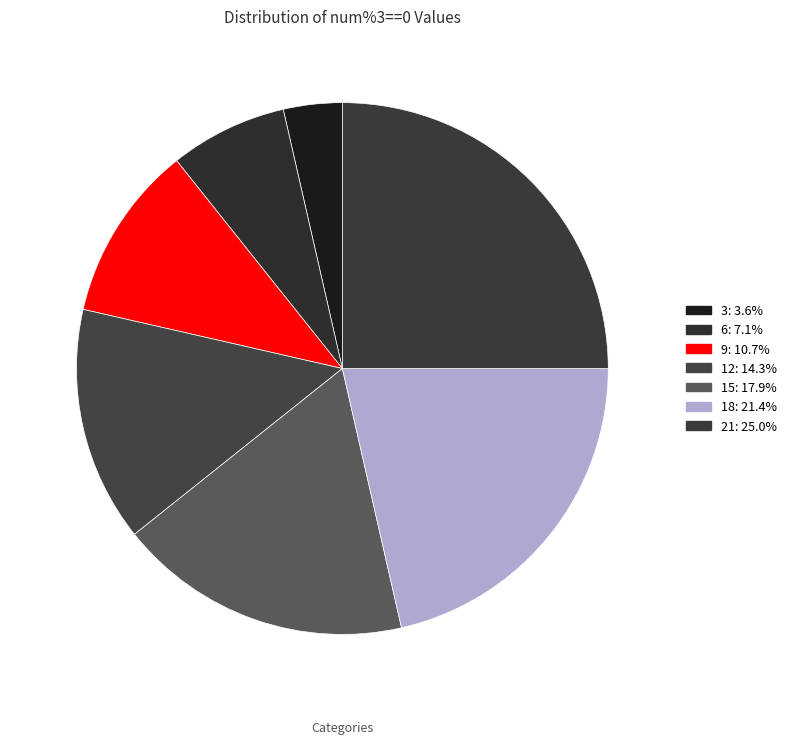

How much of the chart is everything except 6?

92.9%